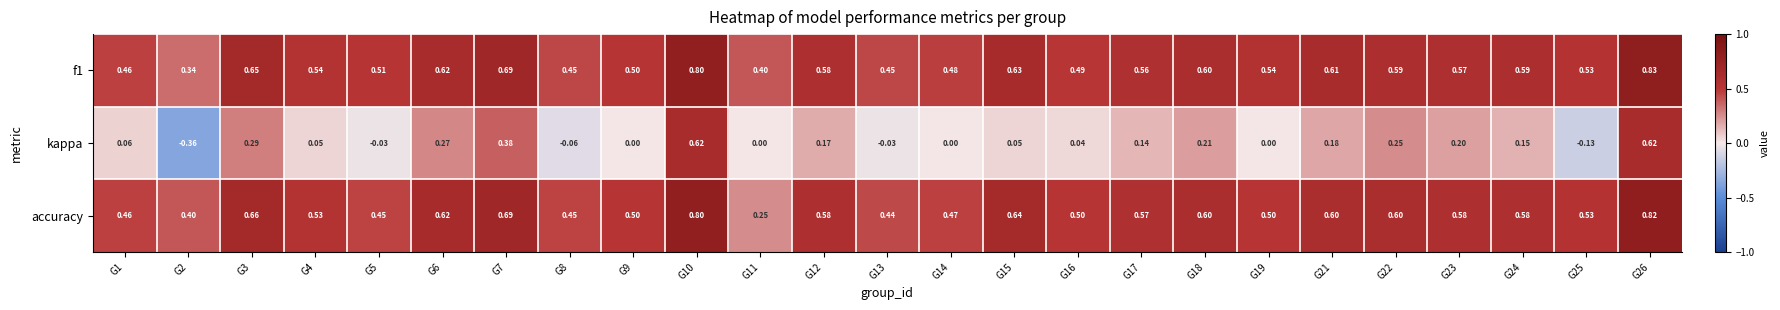

Count the number of categories in the chart.

25